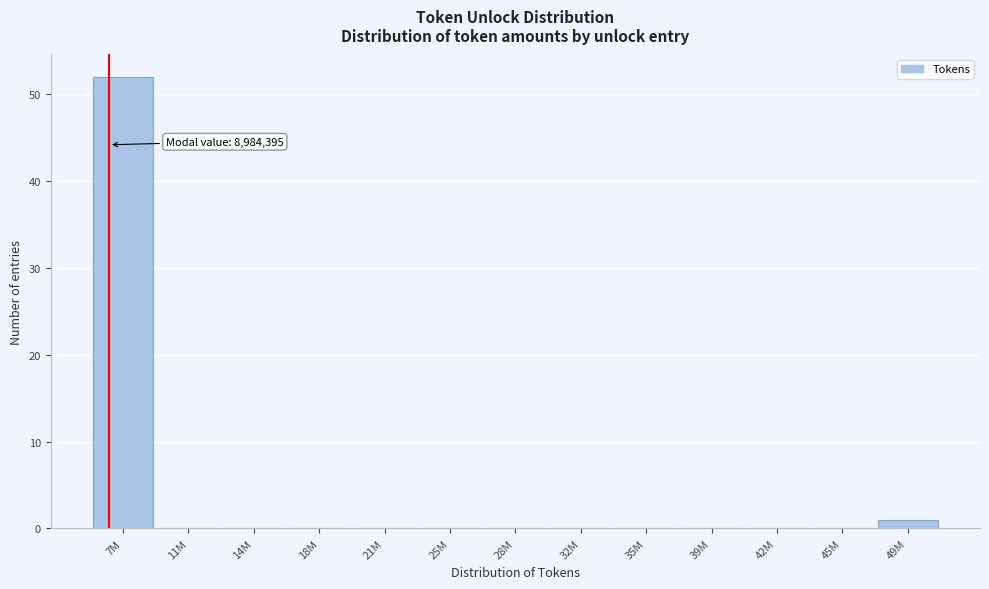

Reading left to right, extract all data points from this chart.

7M=52	11M=0	14M=0	18M=0	21M=0	25M=0	28M=0	32M=0	35M=0	39M=0	42M=0	45M=0	49M=1